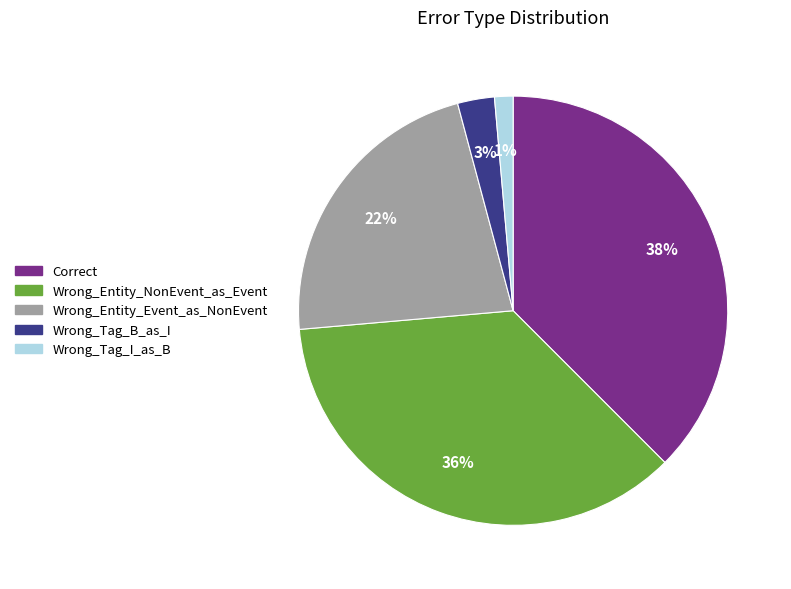

Rank the categories by value from highest to lowest.

Correct, Wrong_Entity_NonEvent_as_Event, Wrong_Entity_Event_as_NonEvent, Wrong_Tag_B_as_I, Wrong_Tag_I_as_B